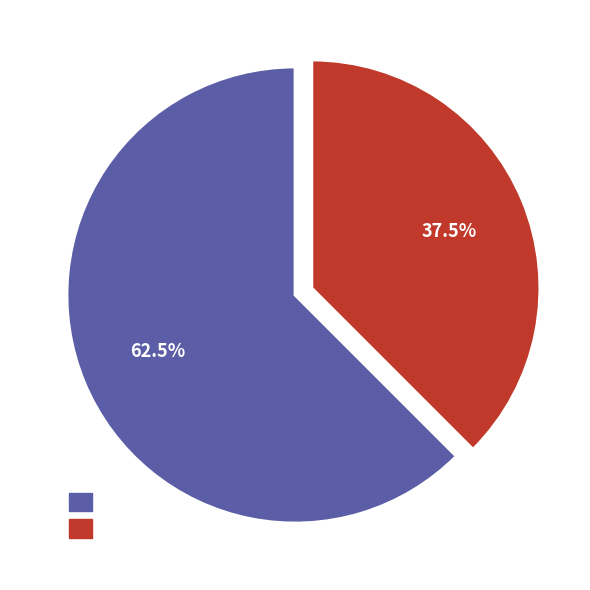

Does any single category account for the majority?

Yes